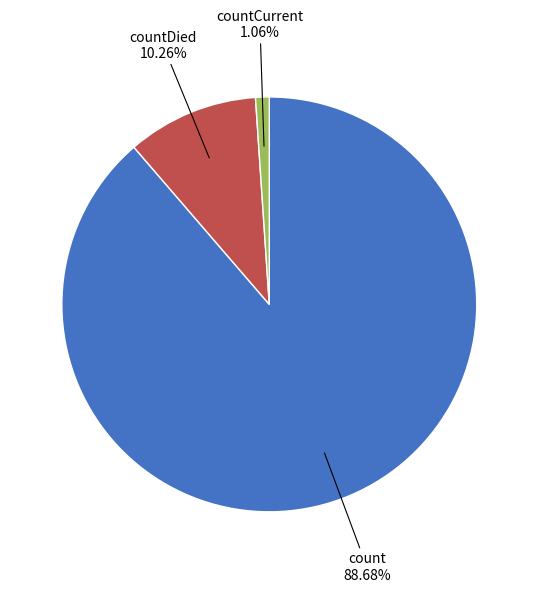

Is there a majority slice in this chart?

Yes